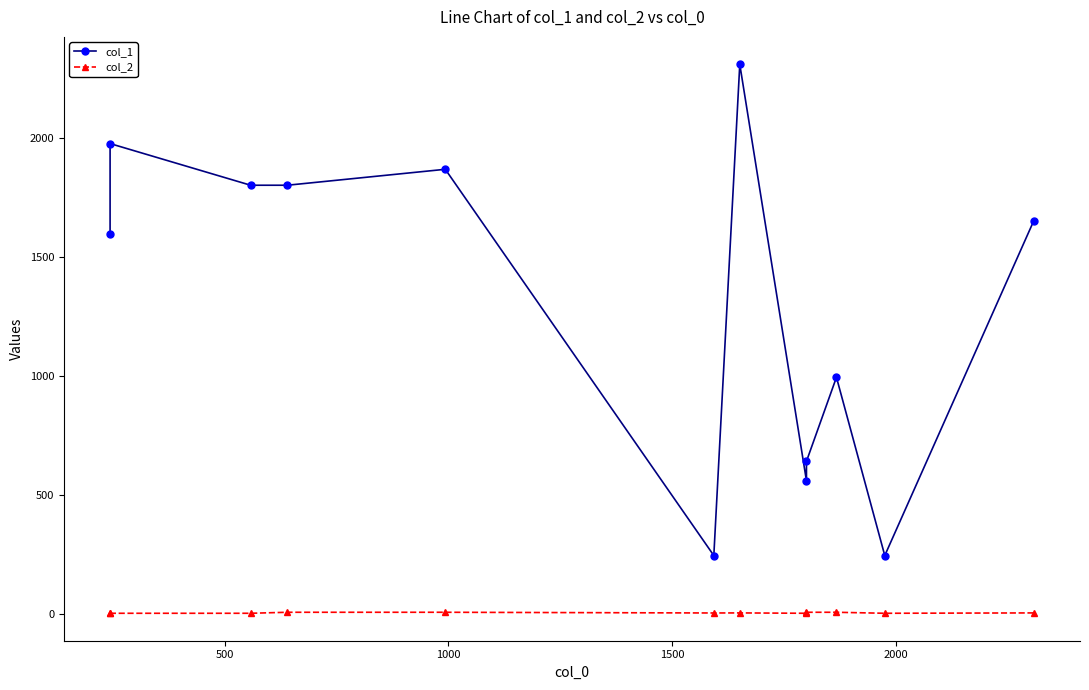

Count the number of categories in the chart.

12